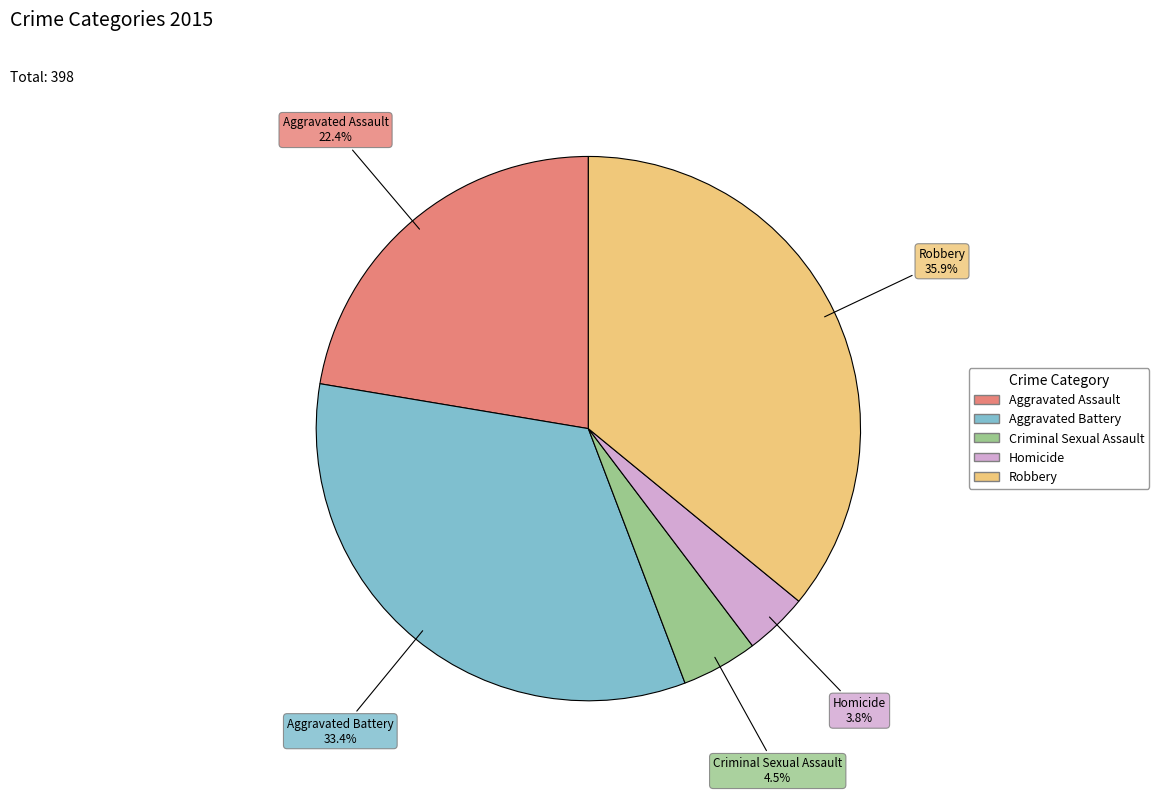

To the nearest percent, what percentage of the pie is Aggravated Assault?

22%